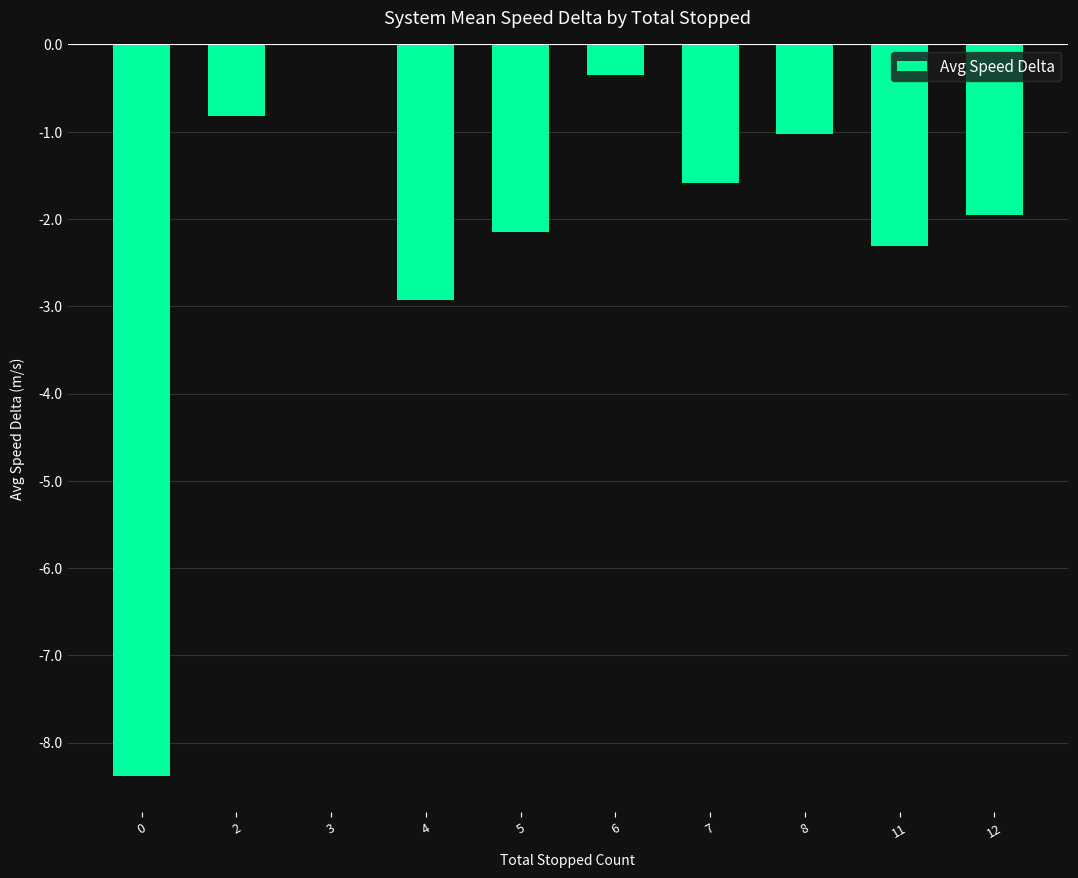

At which category does the chart reach its peak across all series?

3